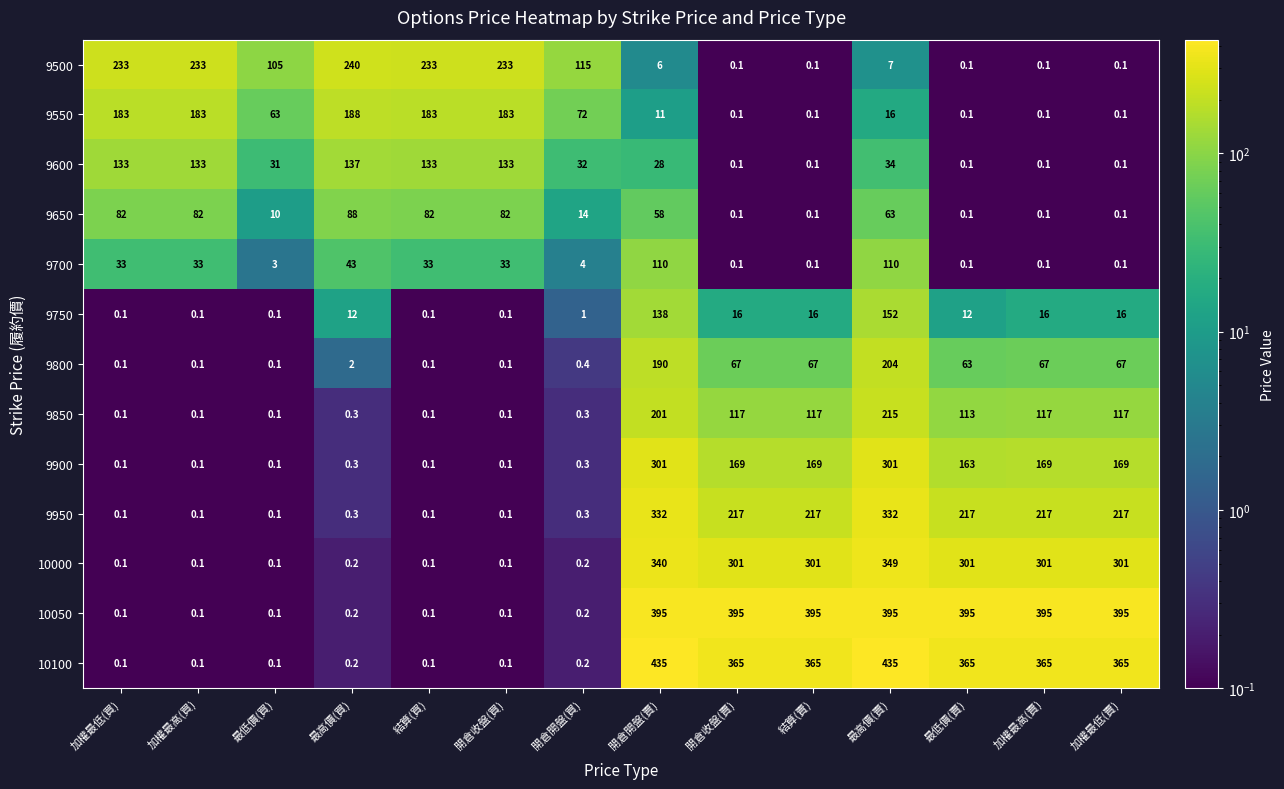

Which series has the largest total across all categories?

10050